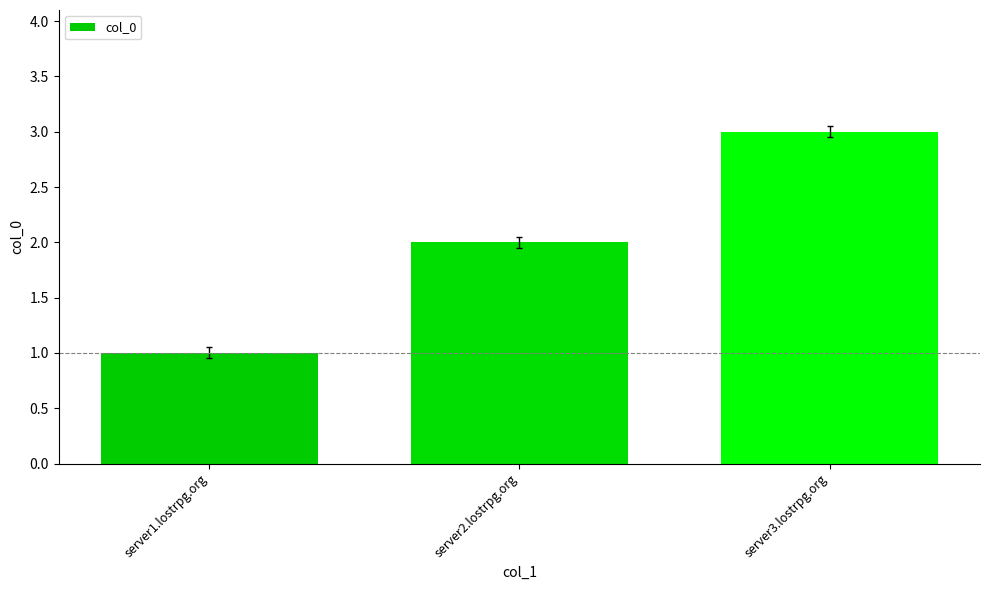

How many data points does each series have?

3